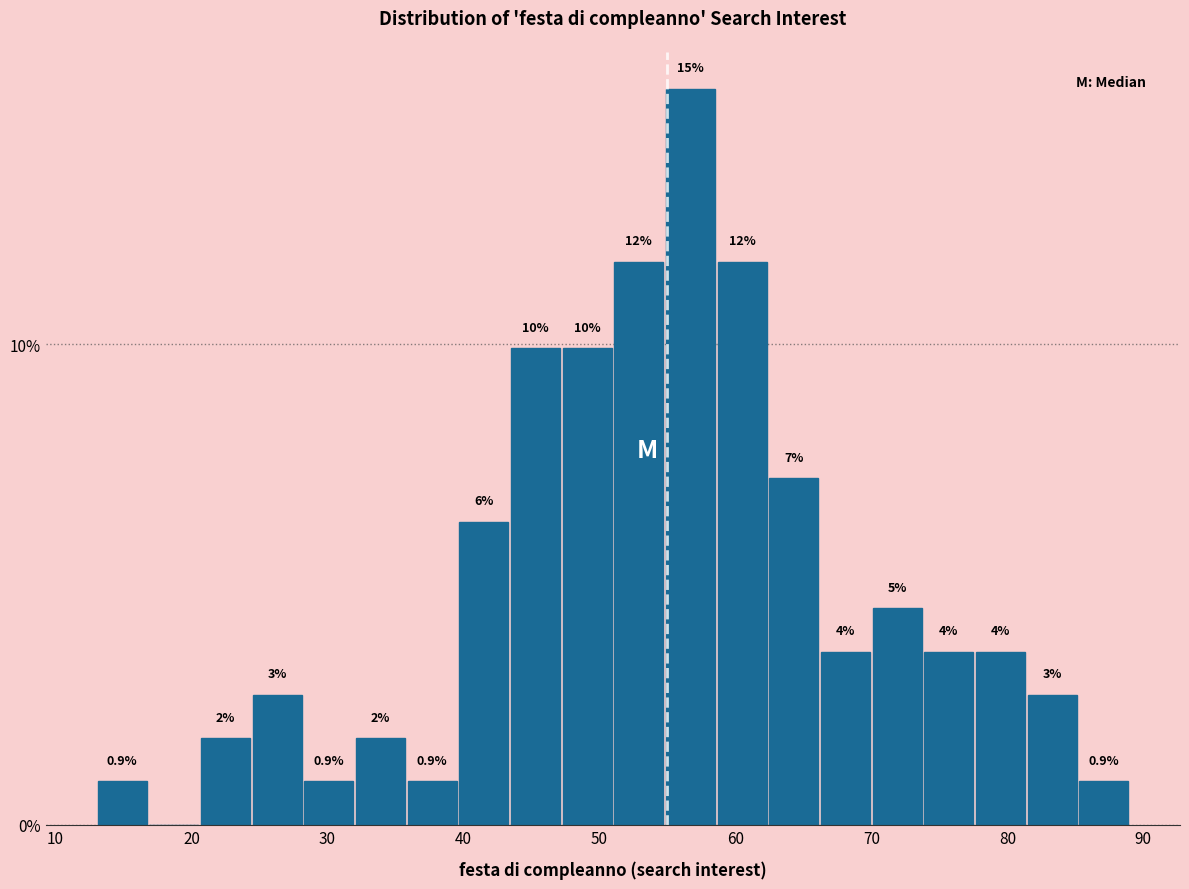

Read against the x-axis, roughly where is the centre of the tallest bar?

57